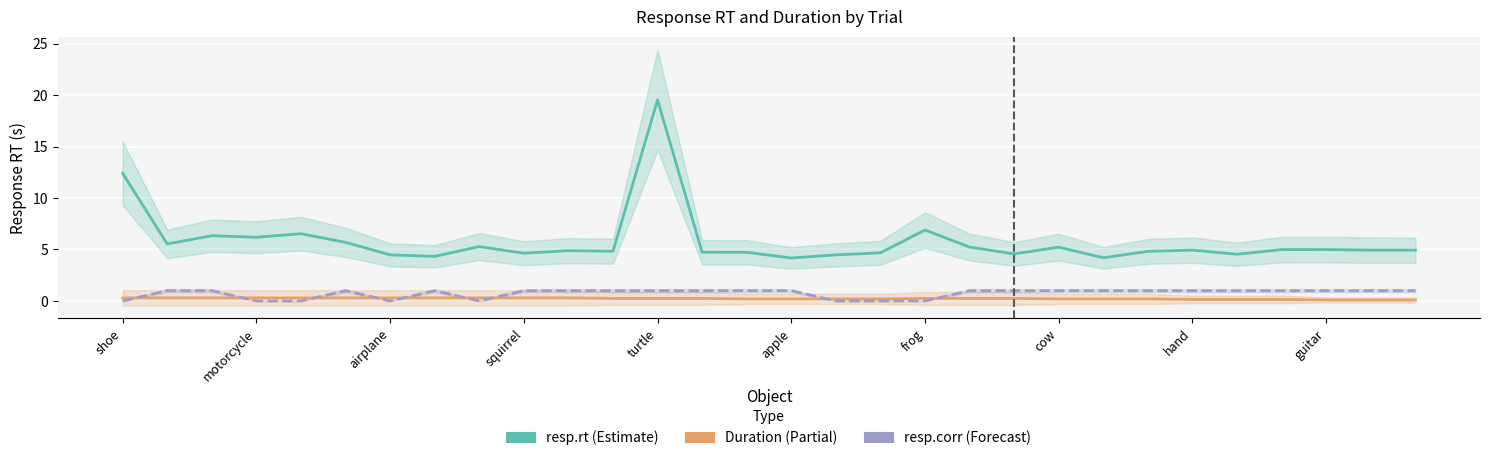

True or false: resp.corr and resp.rt cross at least once.

False